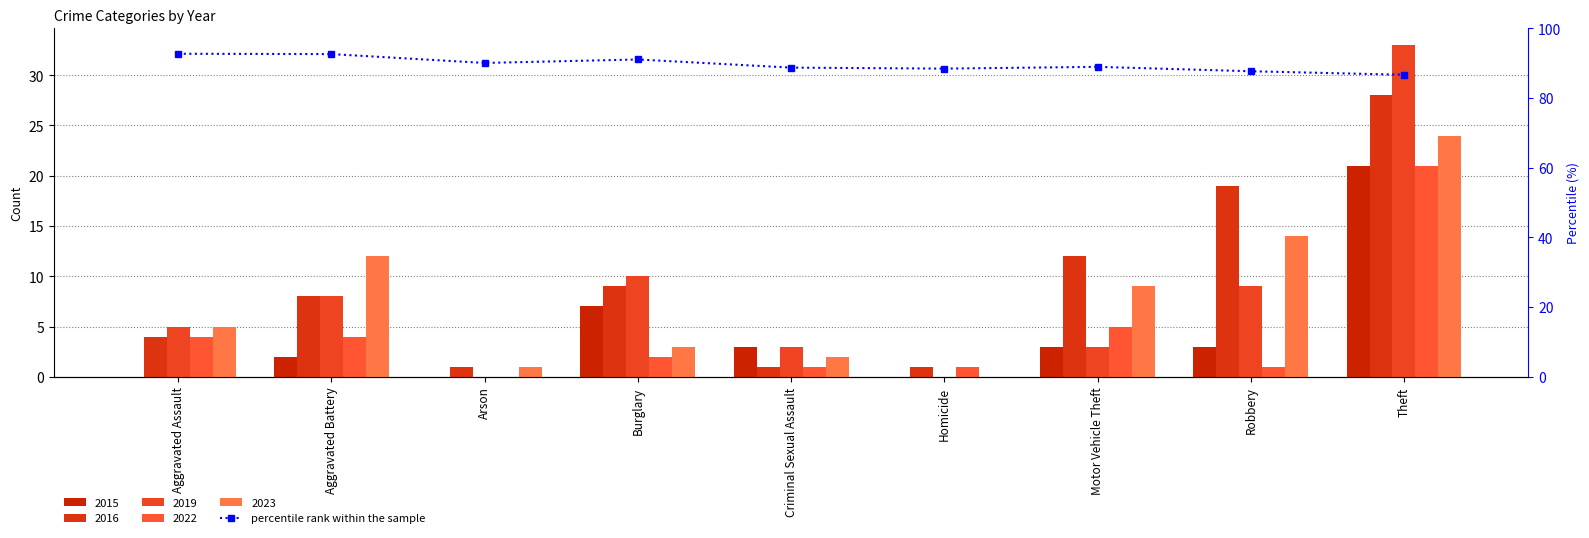

Which has a higher value, Criminal Sexual Assault or Burglary?

Burglary